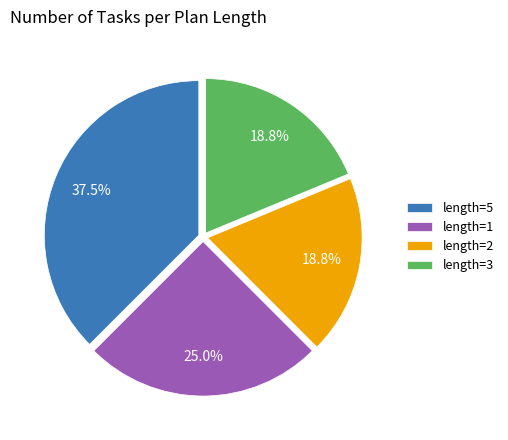

How many segments does this pie chart have?

4